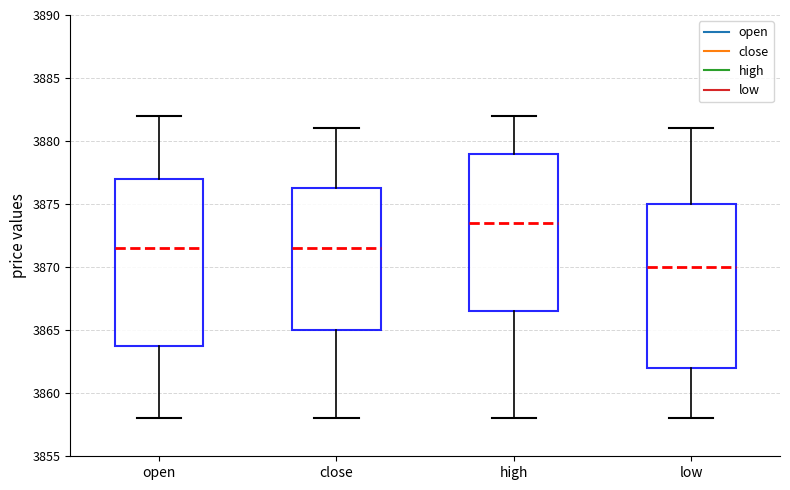

Which box's median line is the lowest?

low